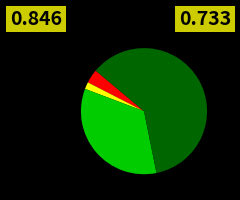

Does any single category account for the majority?

Yes